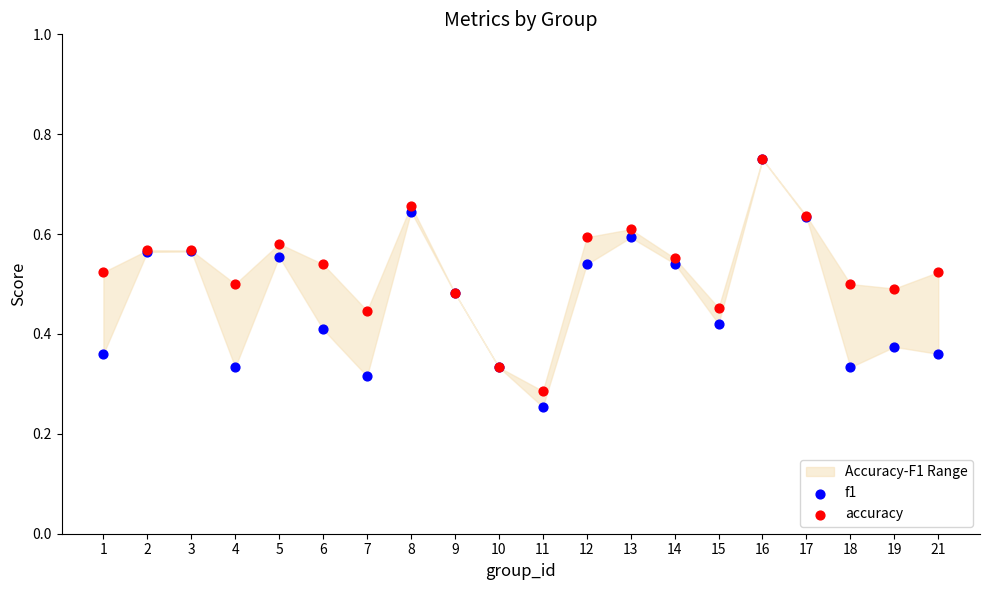

Which series has the largest Y range (max minus min)?

f1